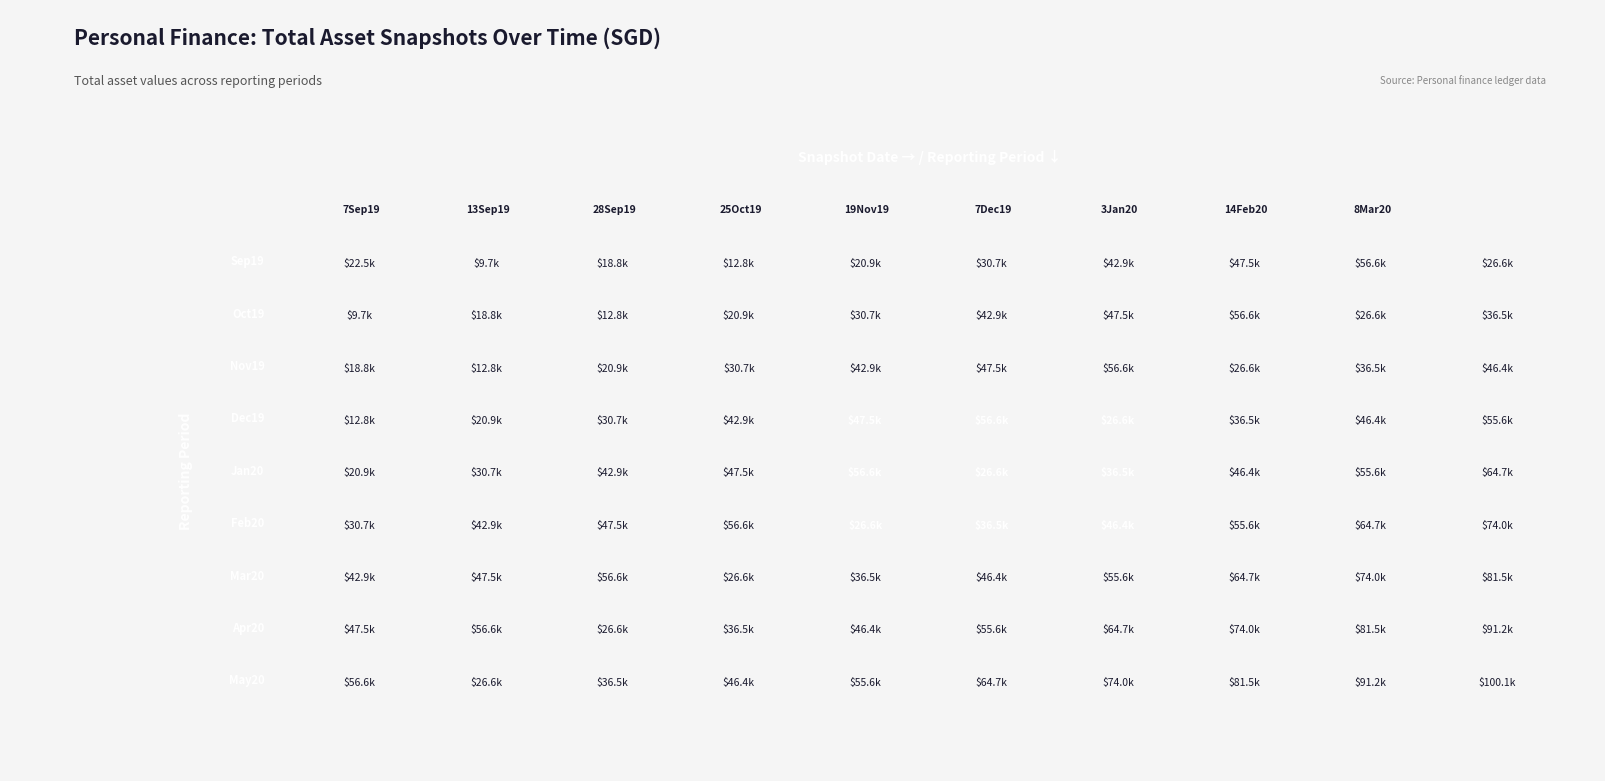

Reading right to left, transcribe all the data shown in this chart.

7 Sep 2019: 26637.6	56637.6	47507.0	42933.0	30731.7	20901.3	12834.0	18839.0	9688.0	22455.0
13 Sep 2019: 36468.1	26637.6	56637.6	47507.0	42933.0	30731.7	20901.3	12834.0	18839.0	9688.0
28 Sep 2019: 46356.2	36468.1	26637.6	56637.6	47507.0	42933.0	30731.7	20901.3	12834.0	18839.0
25 Oct 2019: 55598.8	46356.2	36468.1	26637.6	56637.6	47507.0	42933.0	30731.7	20901.3	12834.0
19 Nov 2019: 64676.6	55598.8	46356.2	36468.1	26637.6	56637.6	47507.0	42933.0	30731.7	20901.3
7 Dec 2019: 73967.5	64676.6	55598.8	46356.2	36468.1	26637.6	56637.6	47507.0	42933.0	30731.7
3 Jan 2020: 81451.4	73967.5	64676.6	55598.8	46356.2	36468.1	26637.6	56637.6	47507.0	42933.0
14 Feb 2020: 91249.8	81451.4	73967.5	64676.6	55598.8	46356.2	36468.1	26637.6	56637.6	47507.0
8 Mar 2020: 100085.2	91249.8	81451.4	73967.5	64676.6	55598.8	46356.2	36468.1	26637.6	56637.6